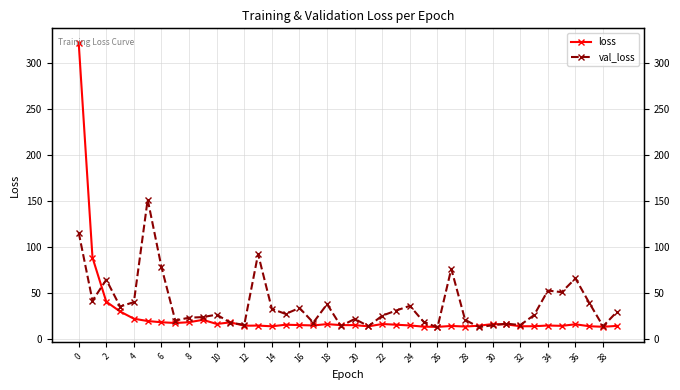

What is the label of the 13th point from the right?

27